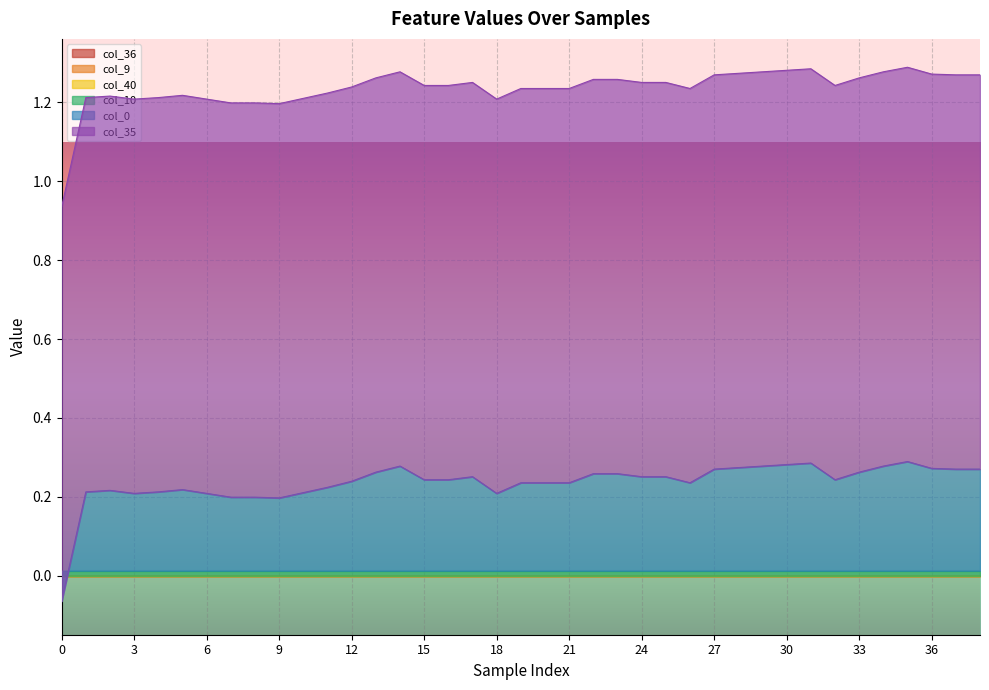

Which series has the largest range (max minus min)?

col_0